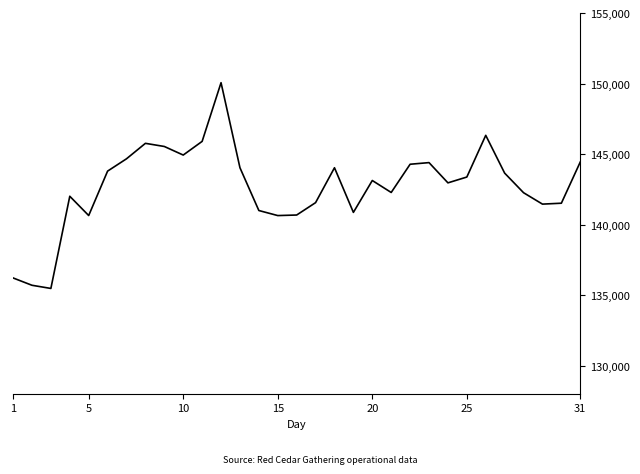

What is the difference between the maximum and minimum values?

14592